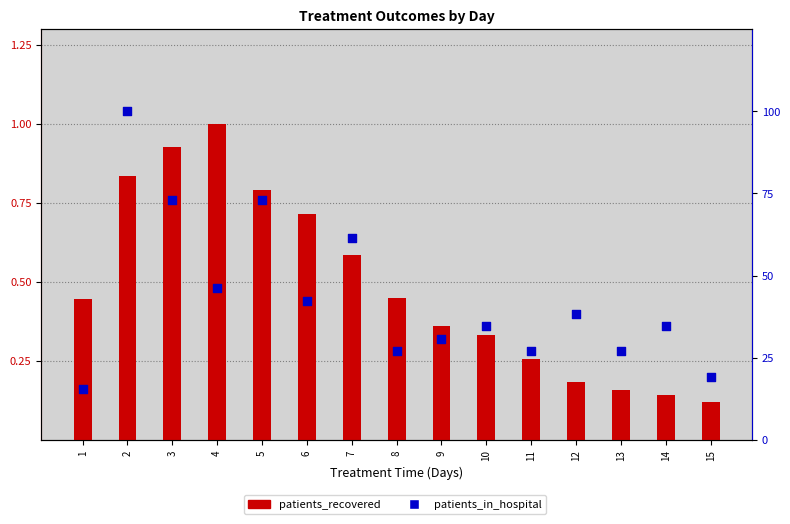

What are all the series names shown in the legend?

patients_recovered, patients_in_hospital